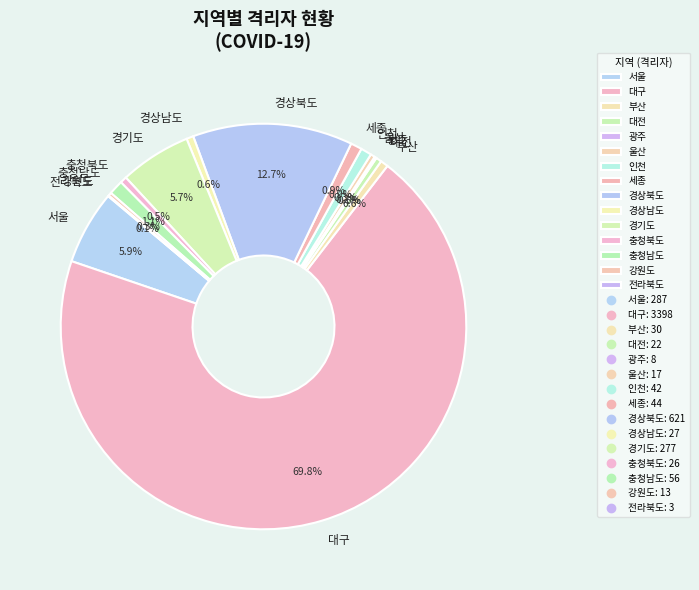

Is there any slice that represents more than half of the pie?

Yes